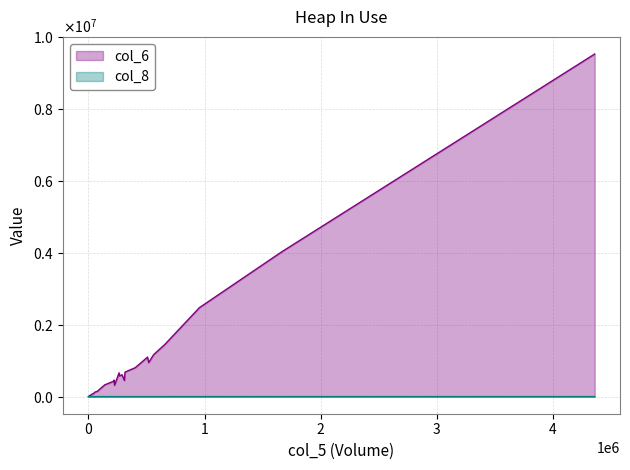

Where is the first local minimum for col_6?

9